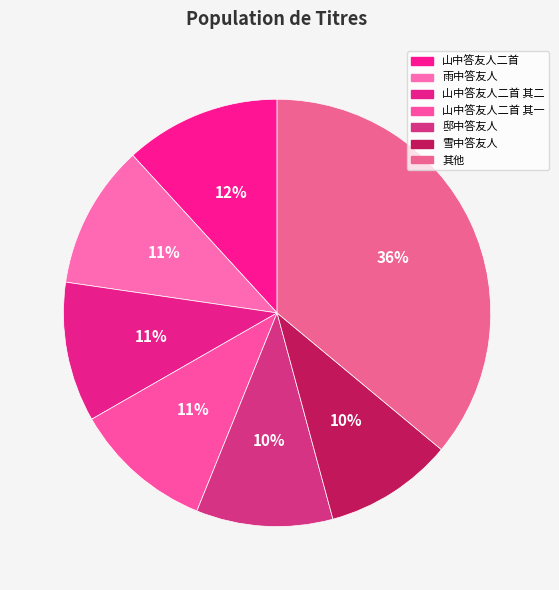

To the nearest percent, what is the difference between the 邸中答友人 and 山中答友人二首 slice percentages?

1%